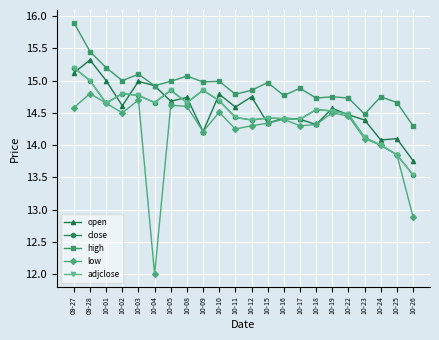

Between 10-03 and 10-08, which is larger?

10-03